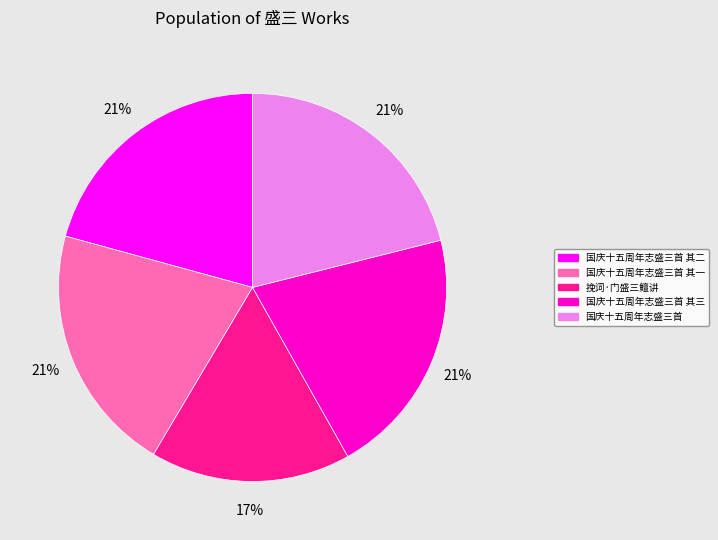

What percentage is the 国庆十五周年志盛三首 其一 slice, to the nearest percent?

21%